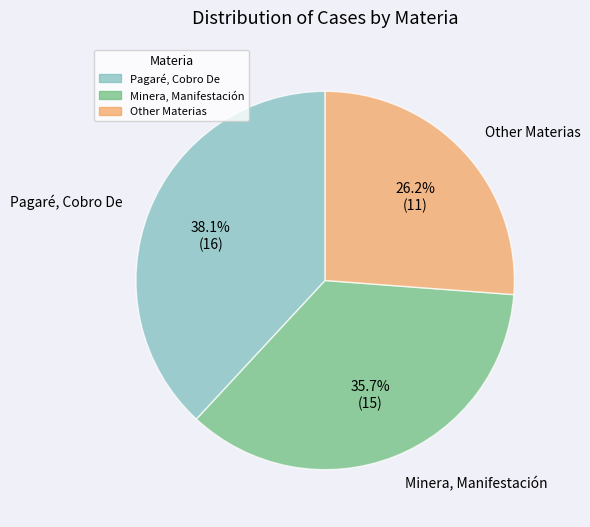

Rank the categories by value from highest to lowest.

Pagaré, Cobro De, Minera, Manifestación, Other Materias